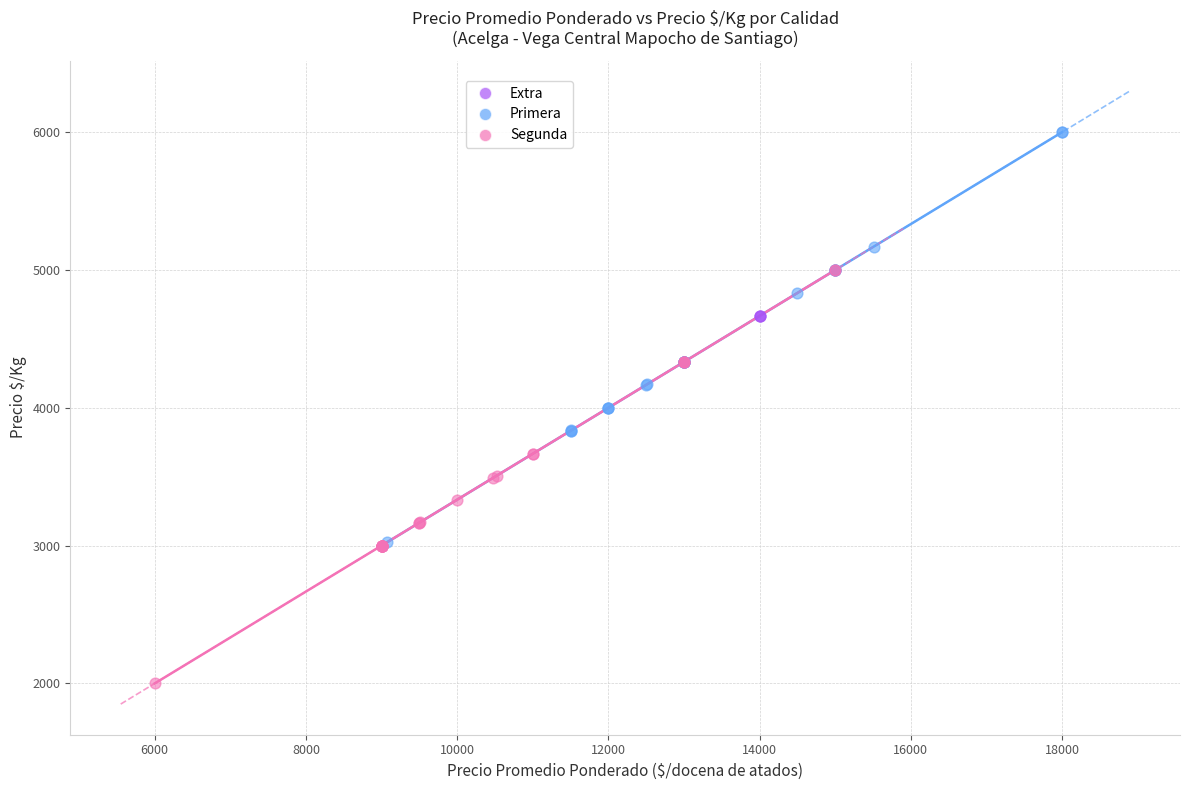

Which series contains the lowest Y value?

Segunda